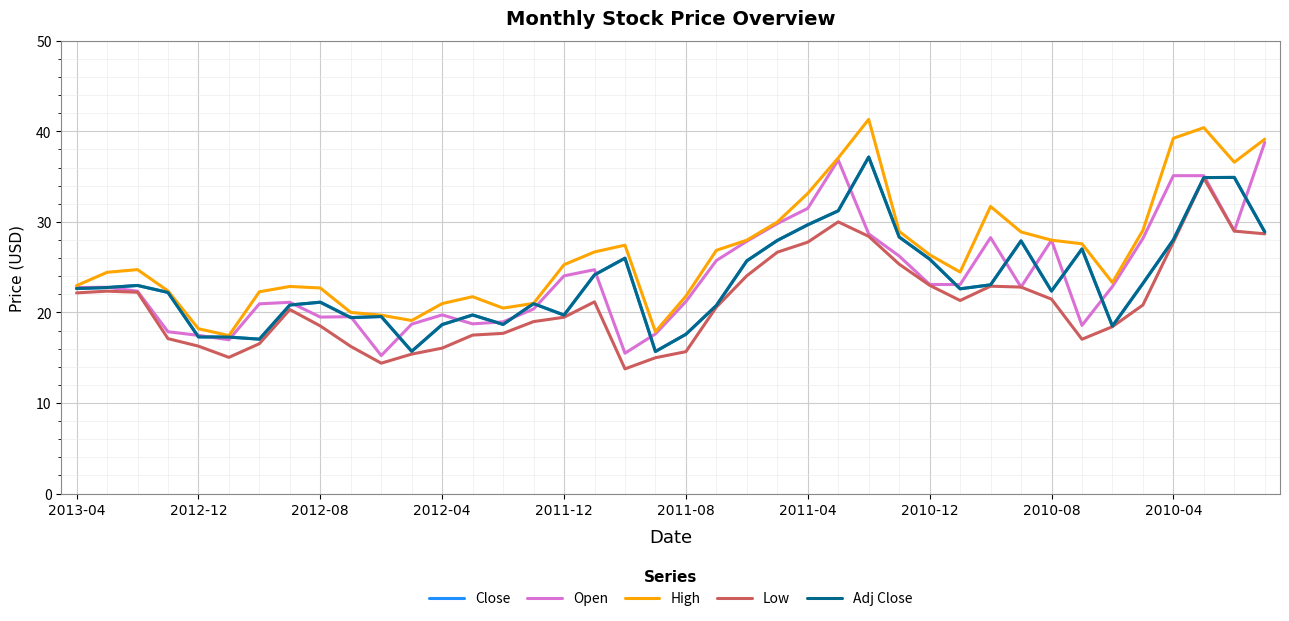

Is this an area chart (filled region under the line)?

No